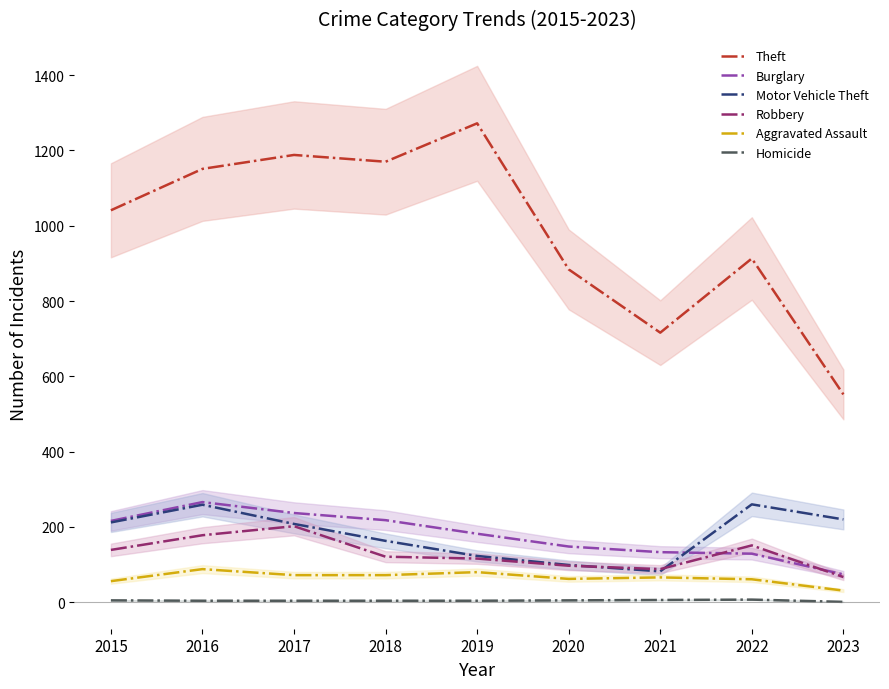

Reading left to right, transcribe all the data shown in this chart.

Theft: 1041	1151	1188	1170	1272	884	716	913	552
Burglary: 216	266	237	218	182	148	133	129	74
Motor Vehicle Theft: 212	259	208	163	123	99	82	260	220
Robbery: 139	178	202	121	116	97	88	151	67
Aggravated Assault: 56	88	72	72	80	62	66	61	31
Homicide: 5	4	4	4	4	5	6	7	1